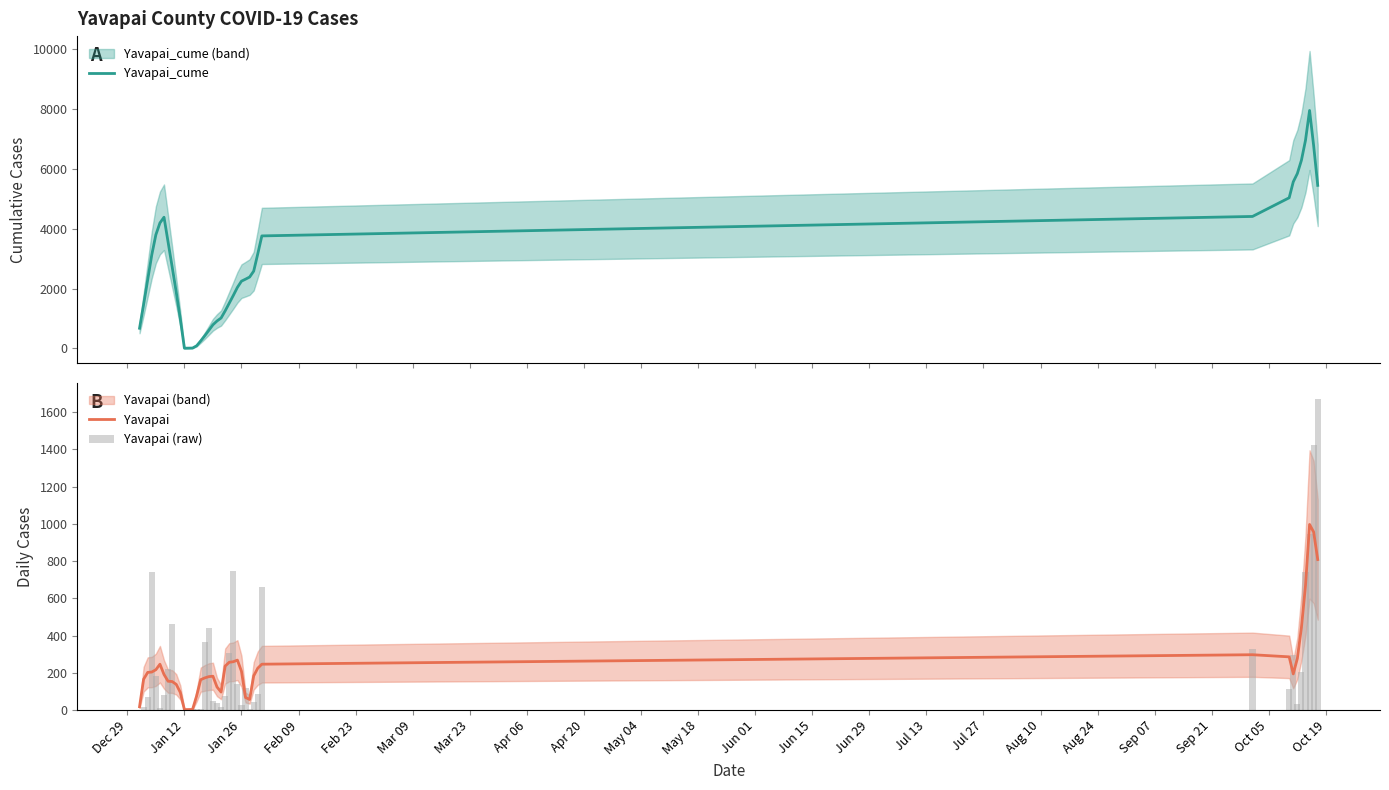

At how many categories does at least one series exceed 7727?

1